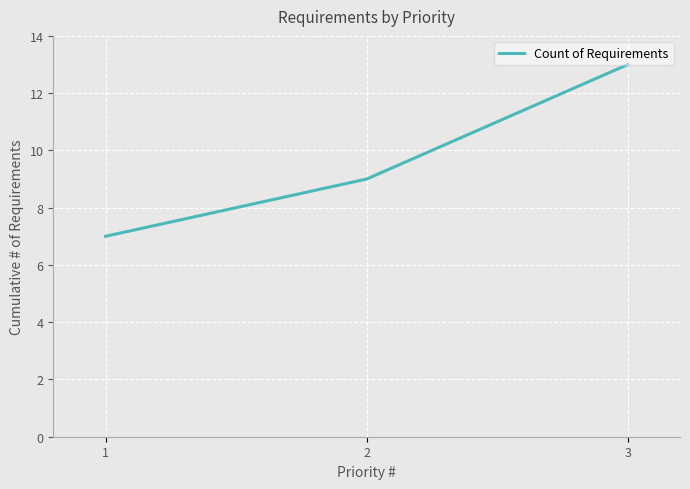

How many values are below 9?

1